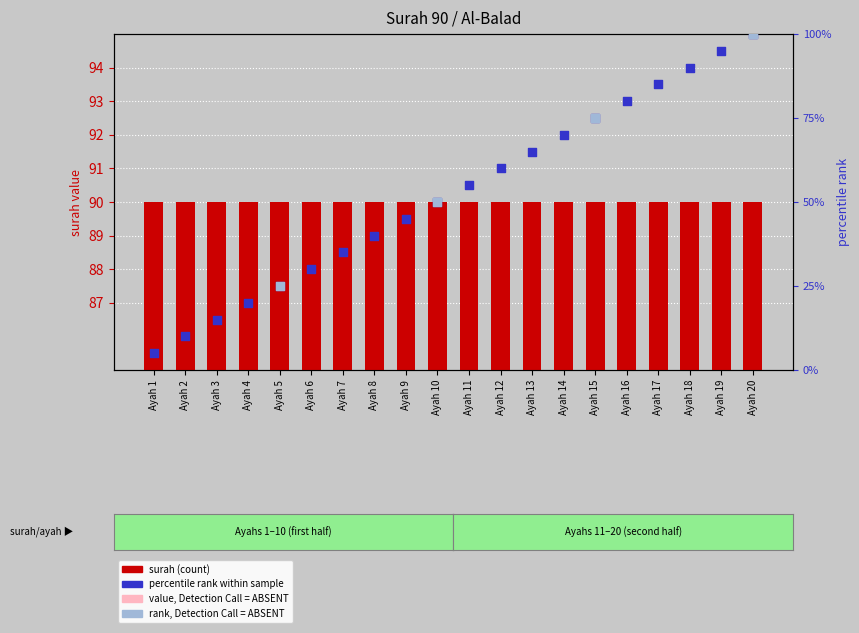

Which series has the widest spread of Y values?

percentile rank within sample